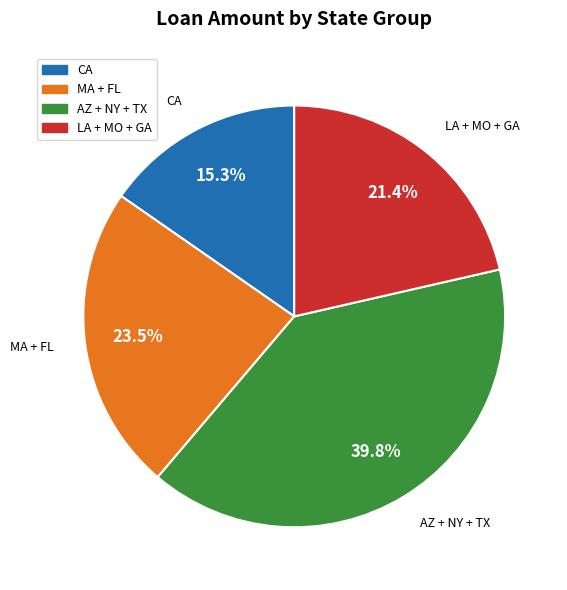

Is there any slice that represents more than half of the pie?

No